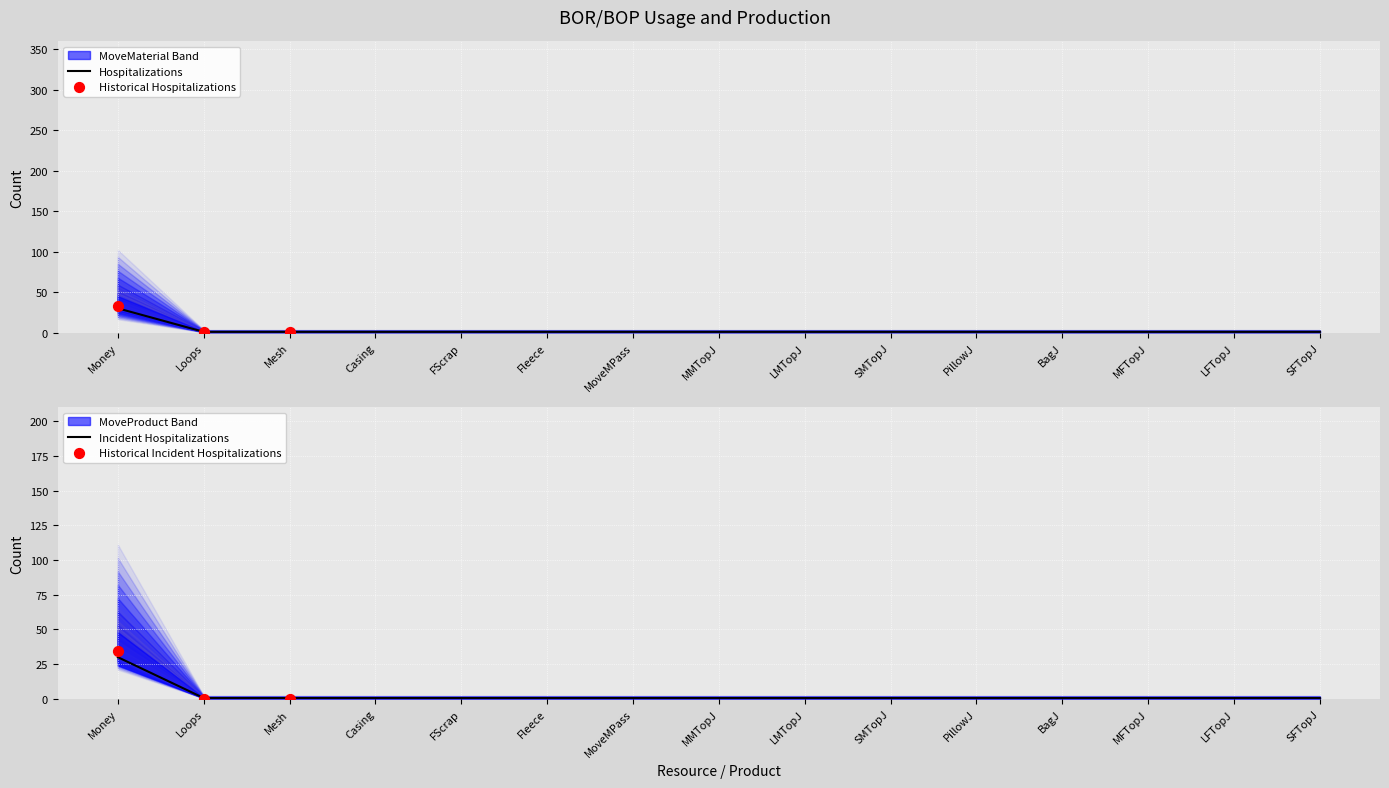

Which series contains the highest Y value?

MoveMaterial